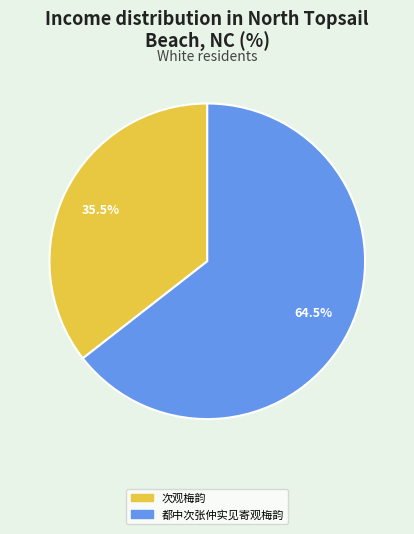

What is the smallest slice in the pie chart?

次观梅韵